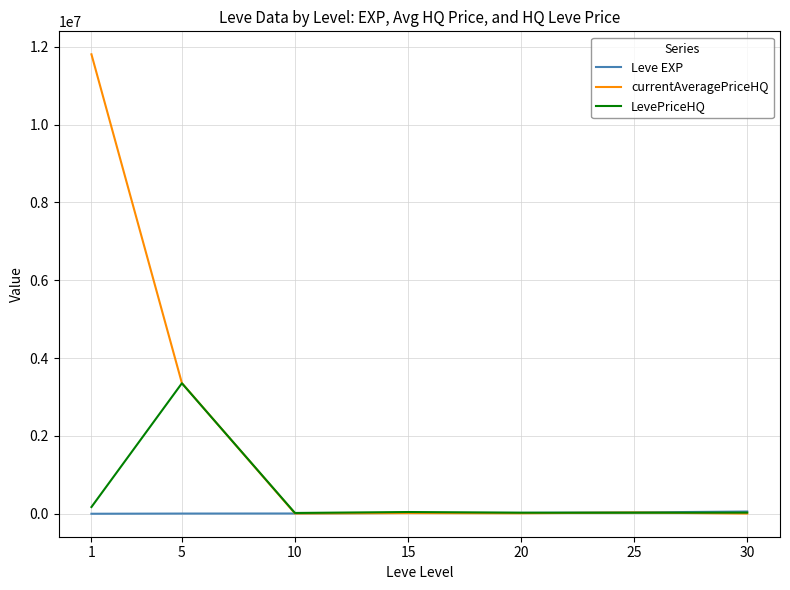

True or false: LevePriceHQ has a value of 28832.9 at 20.

True